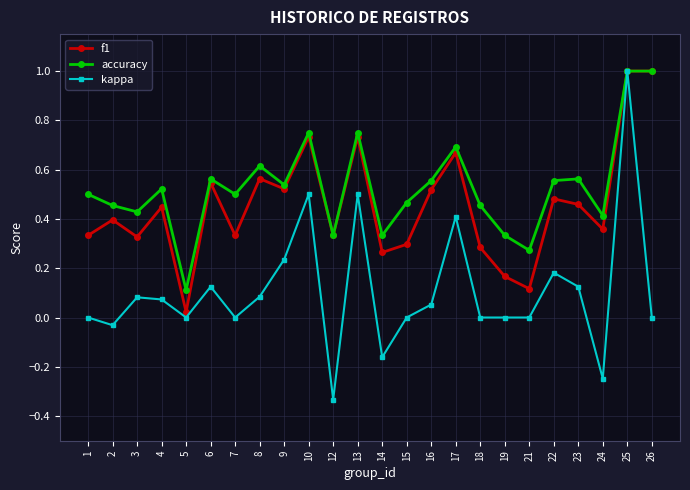

Between 19 and 22, which series saw the biggest shift?

f1